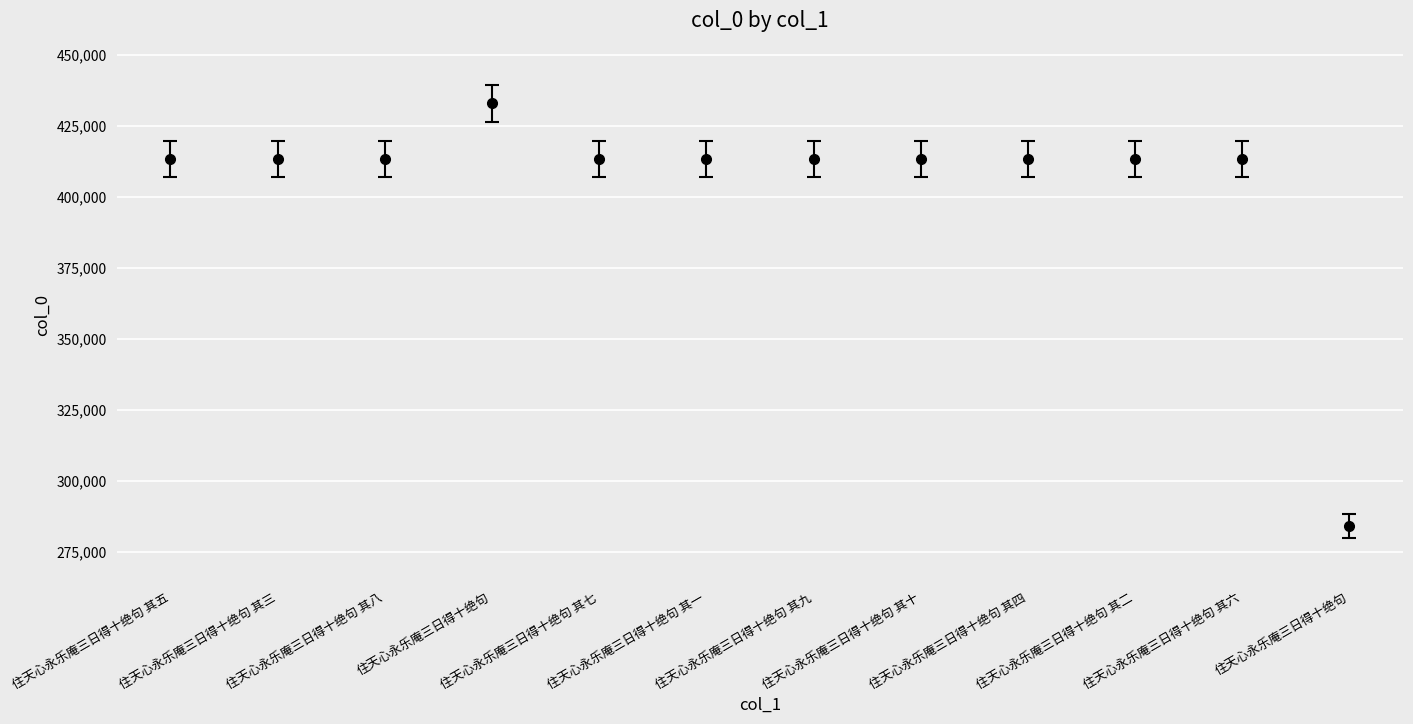

The chart shows a value of 673762 at 住天心永乐庵三日得十绝句. True or false?

False